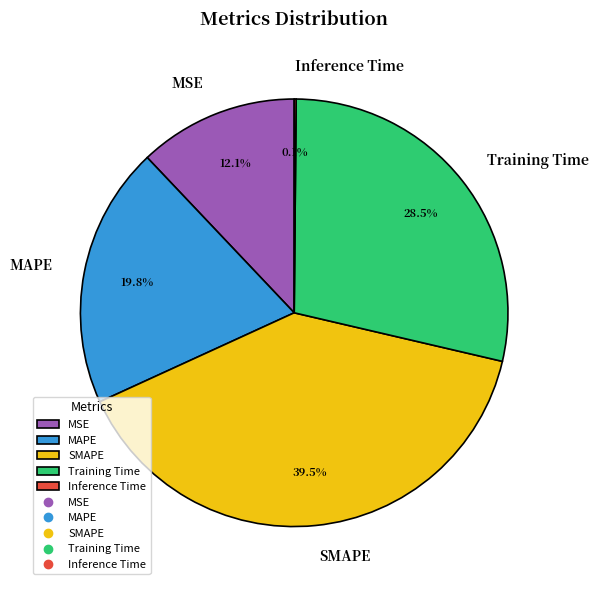

What portion of the pie excludes Training Time?

71.5%